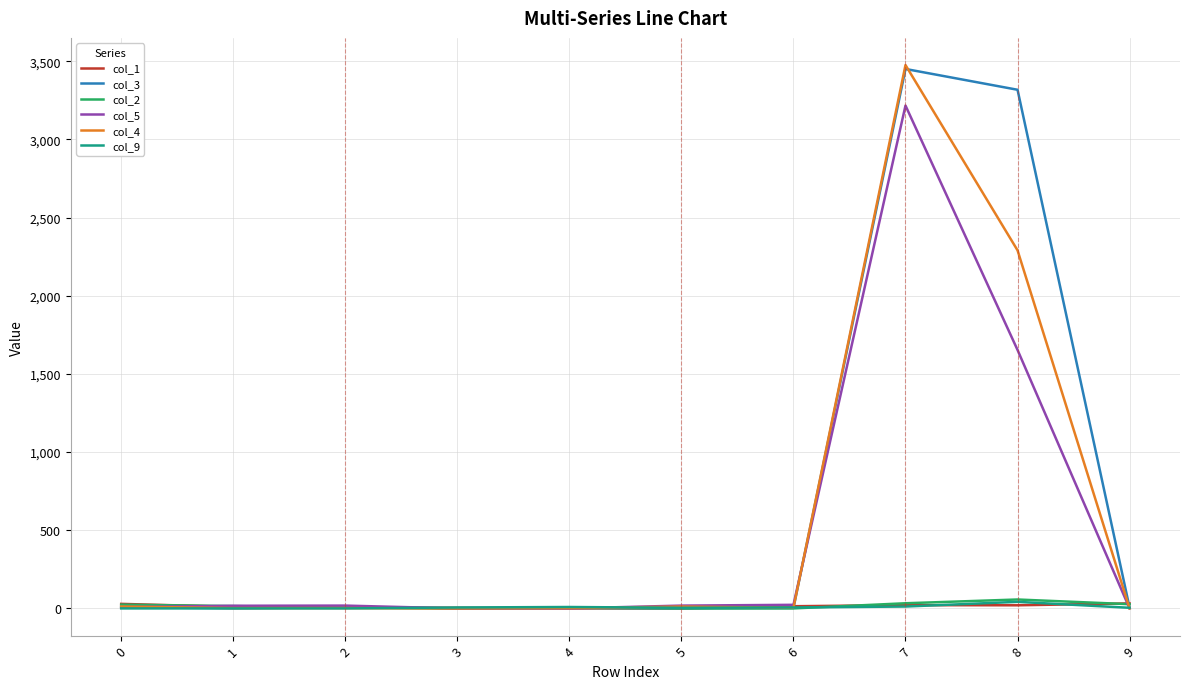

Which series has the widest spread of values?

col_4